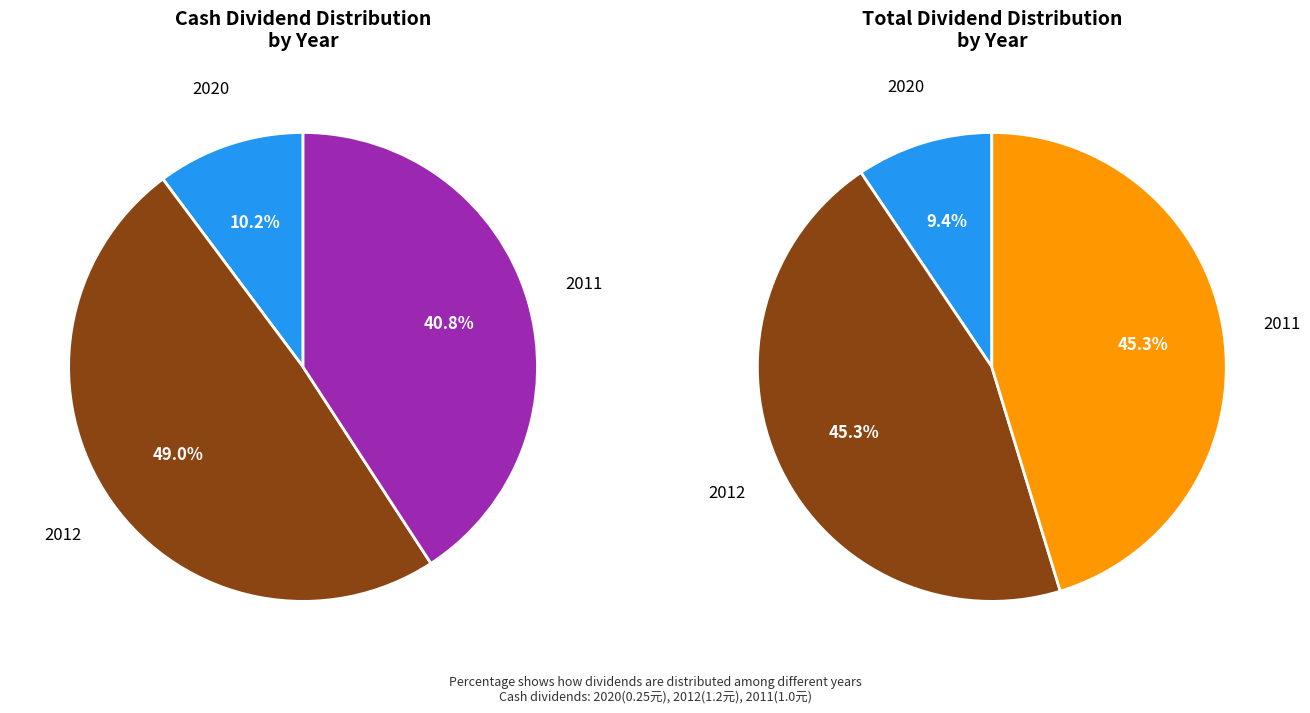

Which slice is the largest?

2012